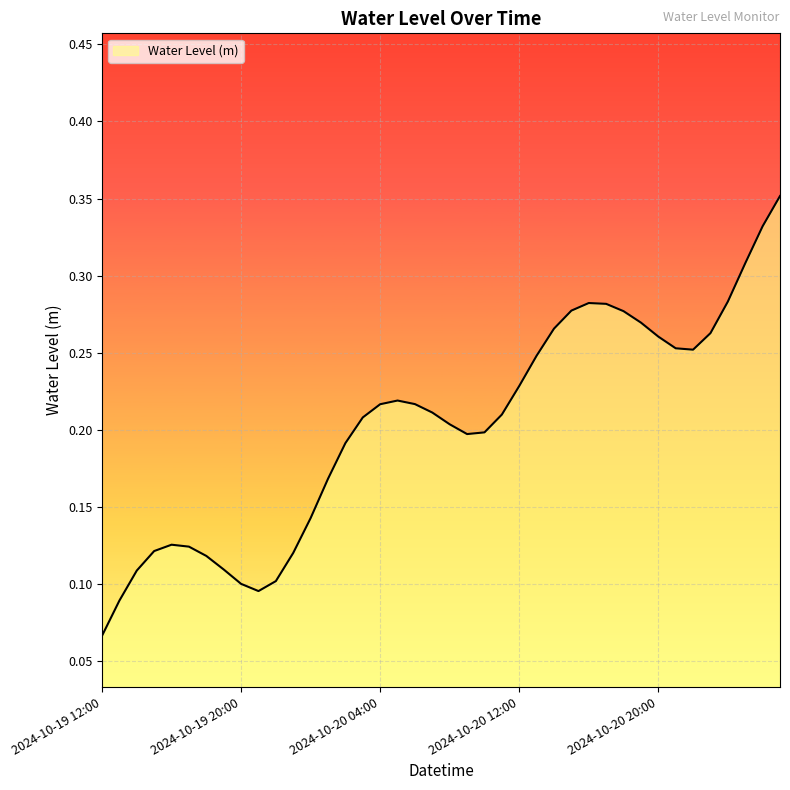

At which category does the data reach its first local valley?

2024-10-19 21:00